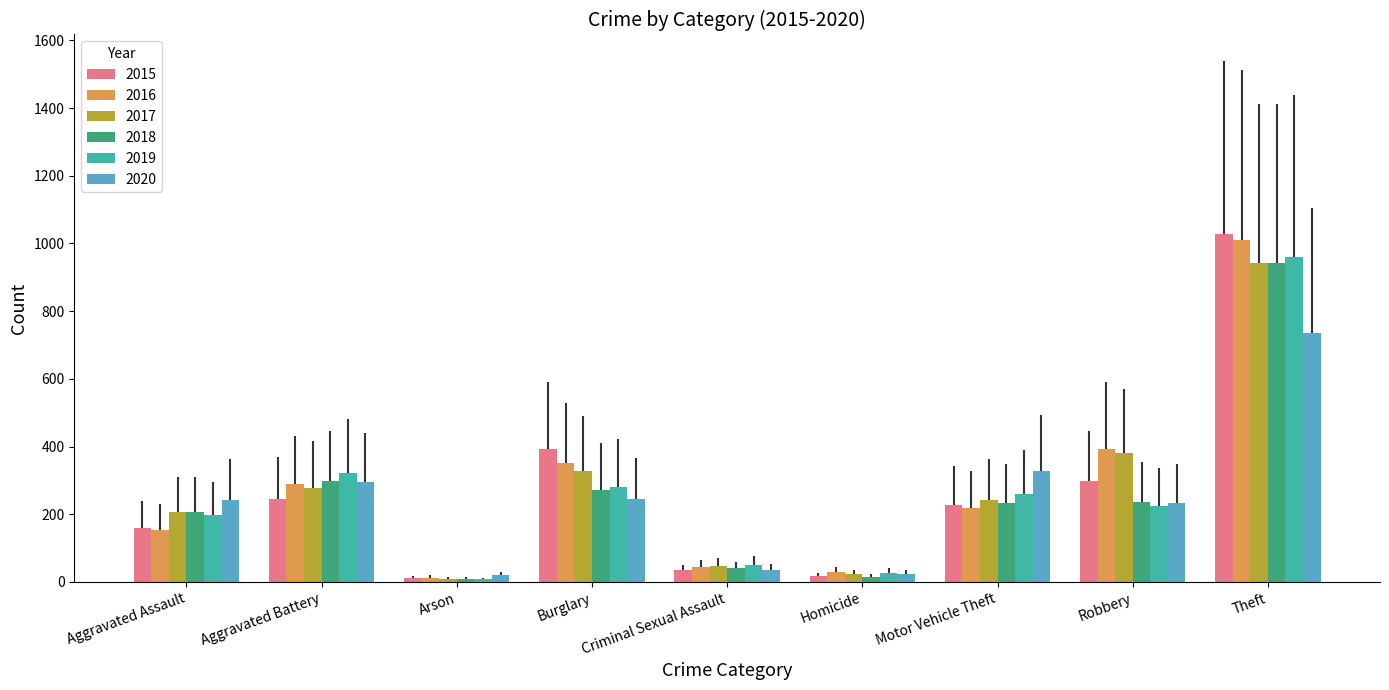

What is the maximum value for 2015?

1027